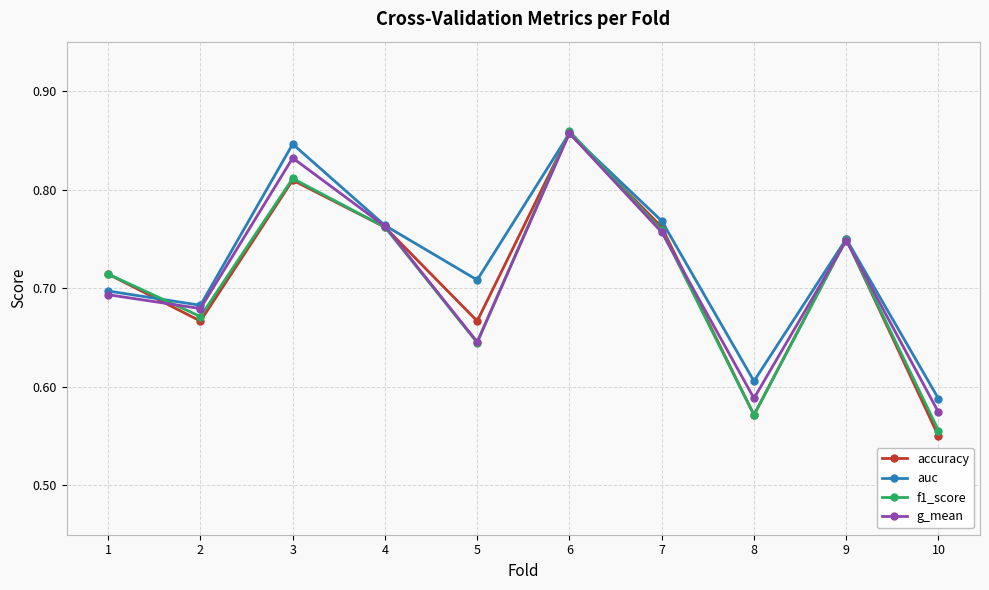

At which category is the sum across all series the highest?

6